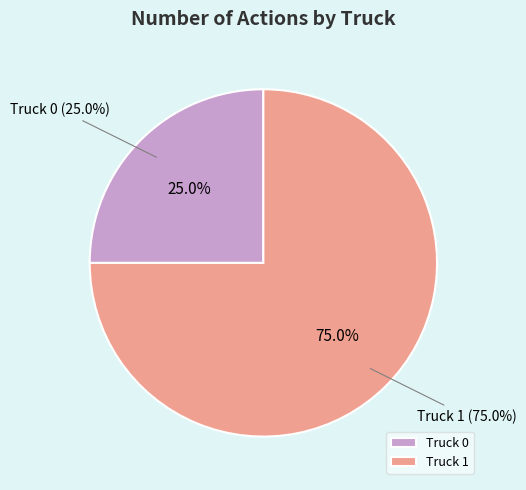

Is Truck 0 the majority of the pie?

No